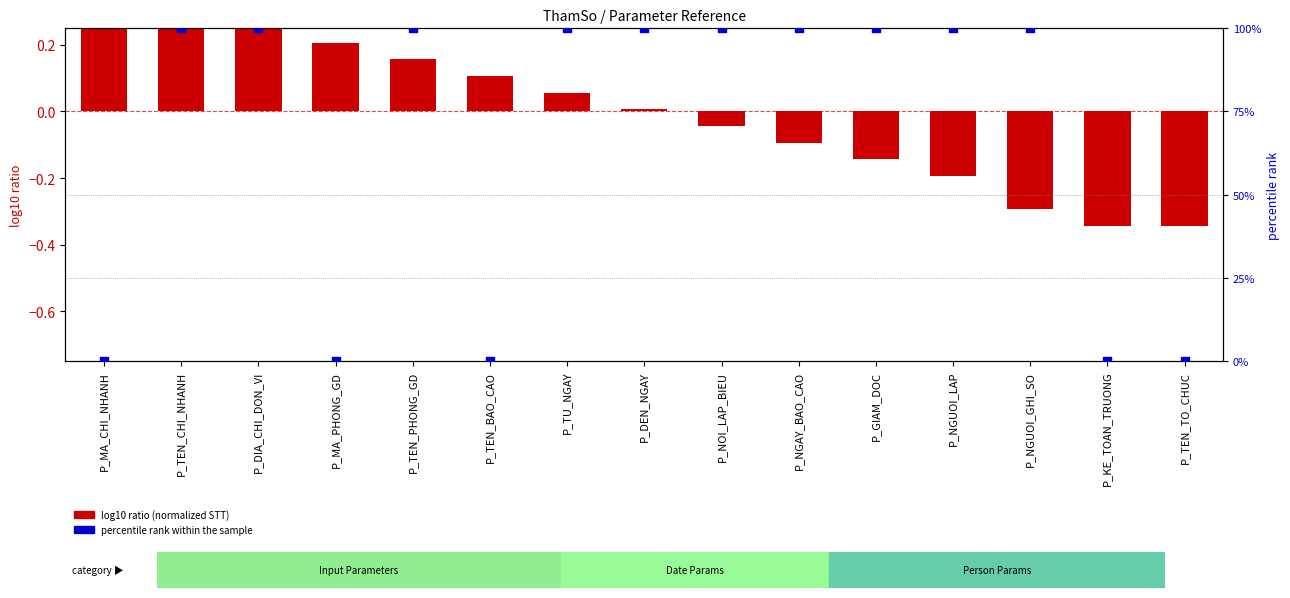

Which series has the largest total across all categories?

percentile rank within the sample